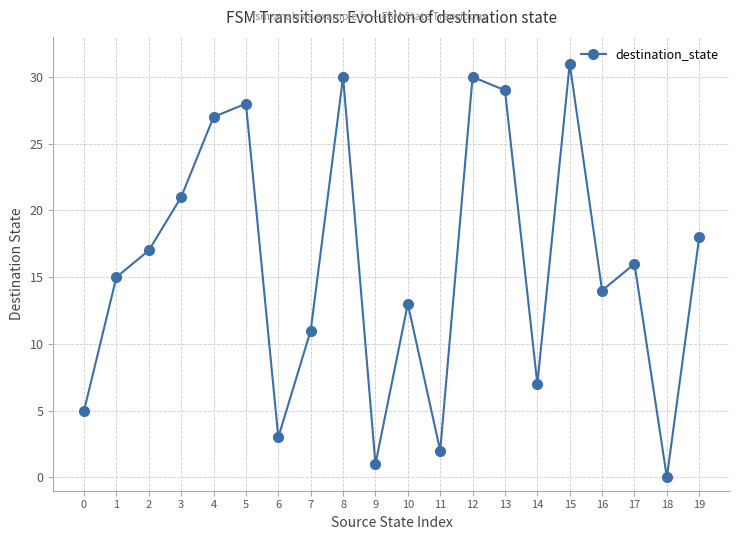

The chart shows a value of 28 at 2. True or false?

False